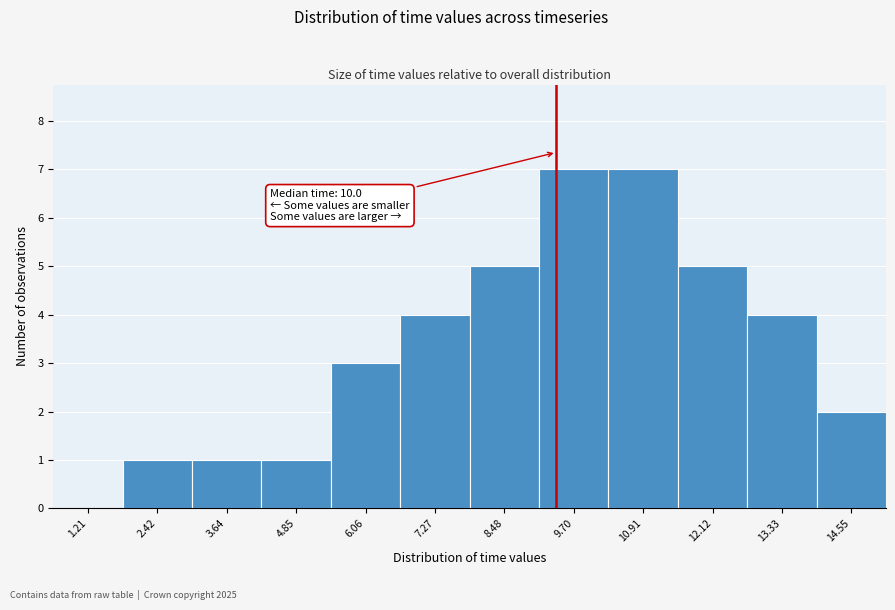

Reading left to right, extract all data points from this chart.

1.21=0	2.42=1	3.64=1	4.85=1	6.06=3	7.27=4	8.48=5	9.70=7	10.91=7	12.12=5	13.33=4	14.55=2